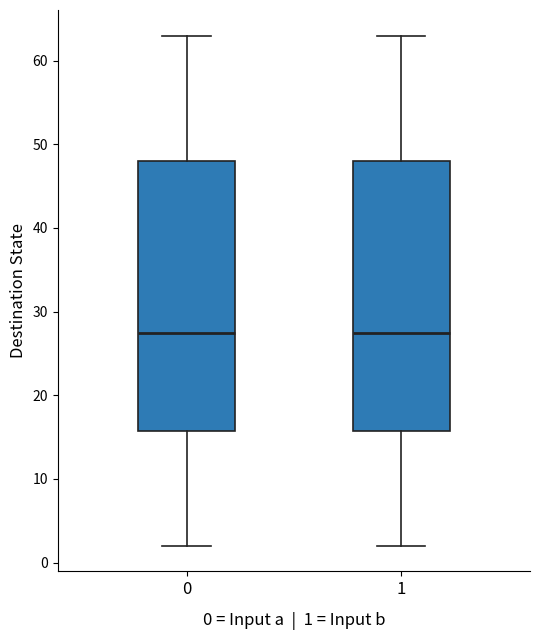

Reading left to right, read every box against the y-axis: the position of its median line, the range the box covers, and the ends of its whiskers. The values are not printed on the chart, so give them approximately, as read against the axis.

0: median 28, box 16 to 48, whiskers 2 to 63
1: median 28, box 16 to 48, whiskers 2 to 63